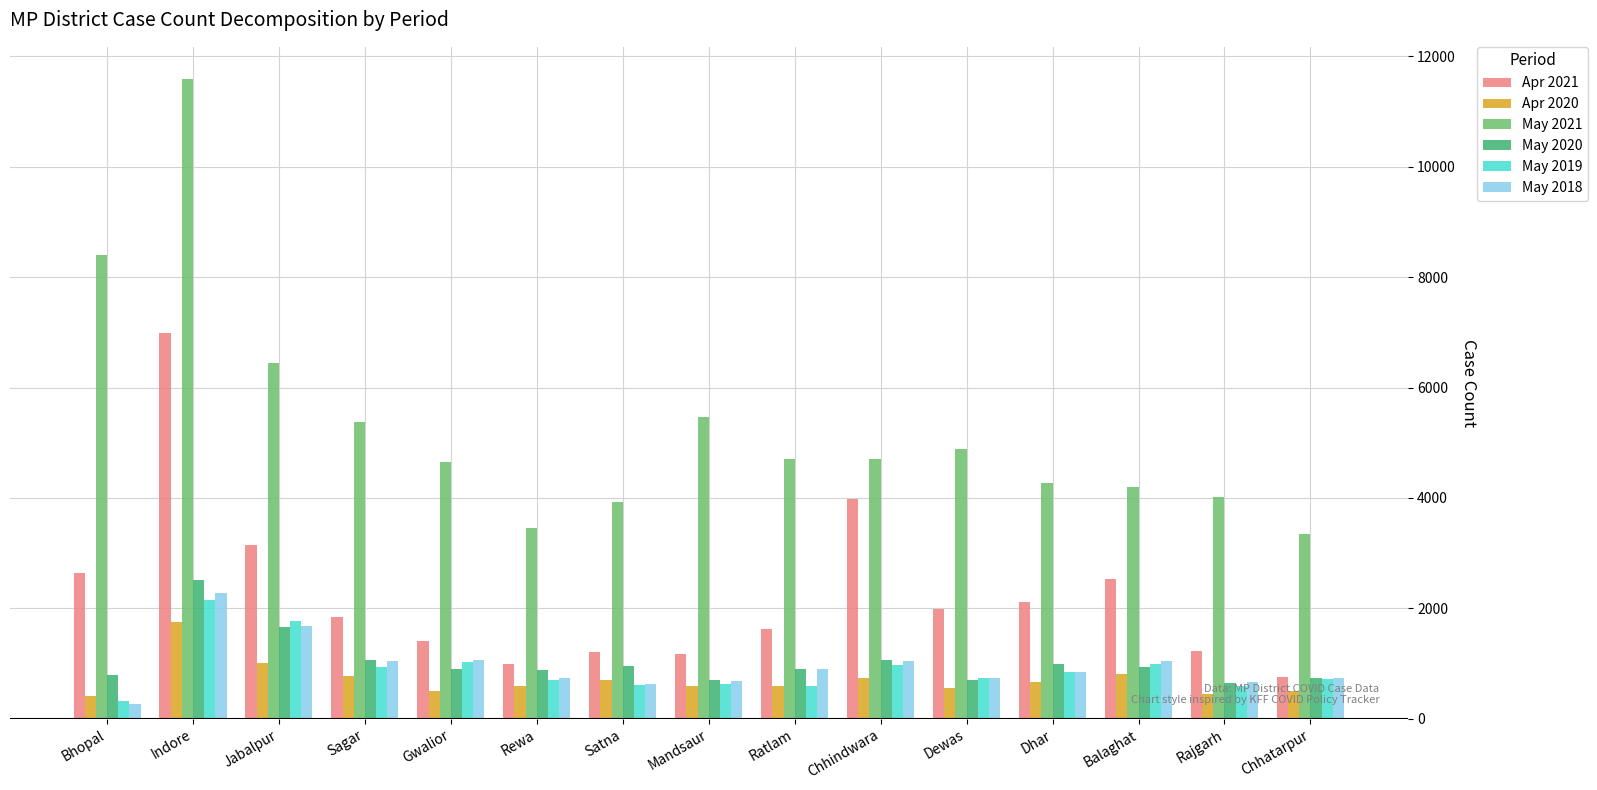

What is the difference between the maximum and minimum values in the May 2018 series?

2009